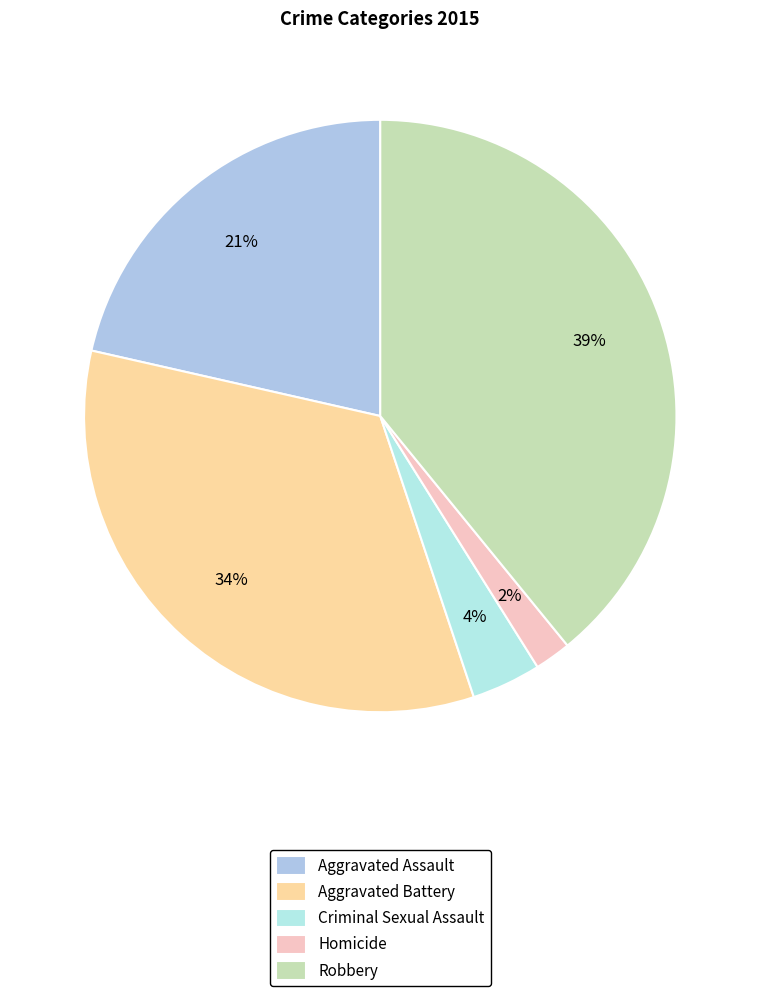

Which has a higher value, Homicide or Criminal Sexual Assault?

Criminal Sexual Assault